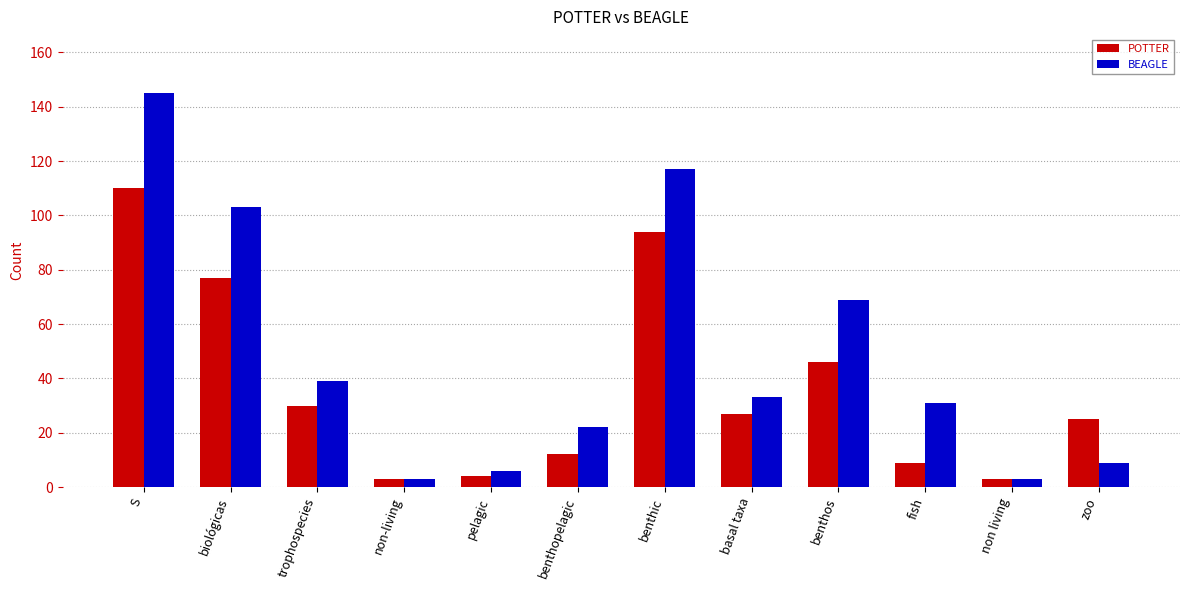

What is the sum of the BEAGLE values at zoo and benthic?

126